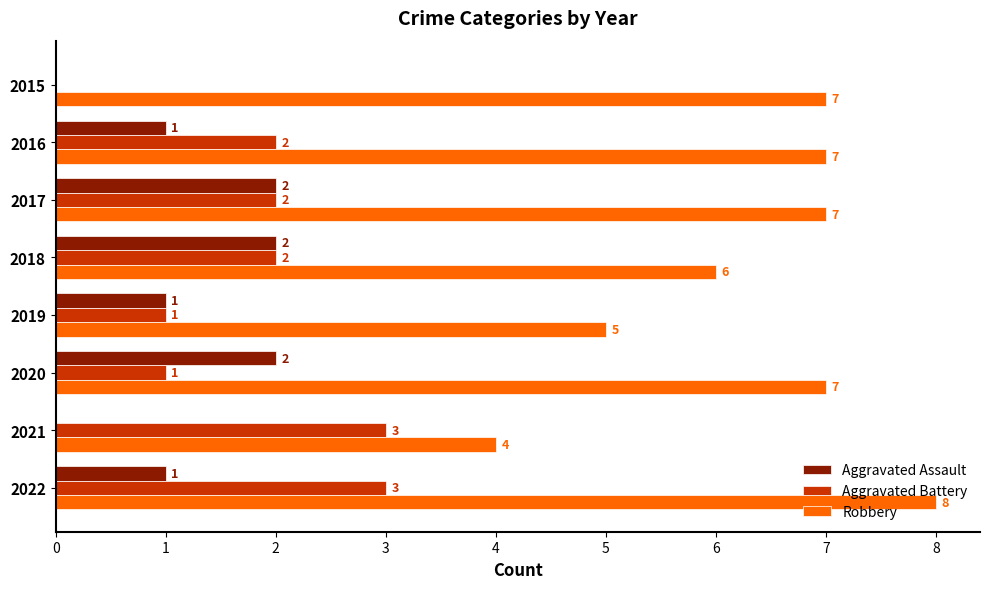

Count the Aggravated Battery values in the range 1 to 3.

7